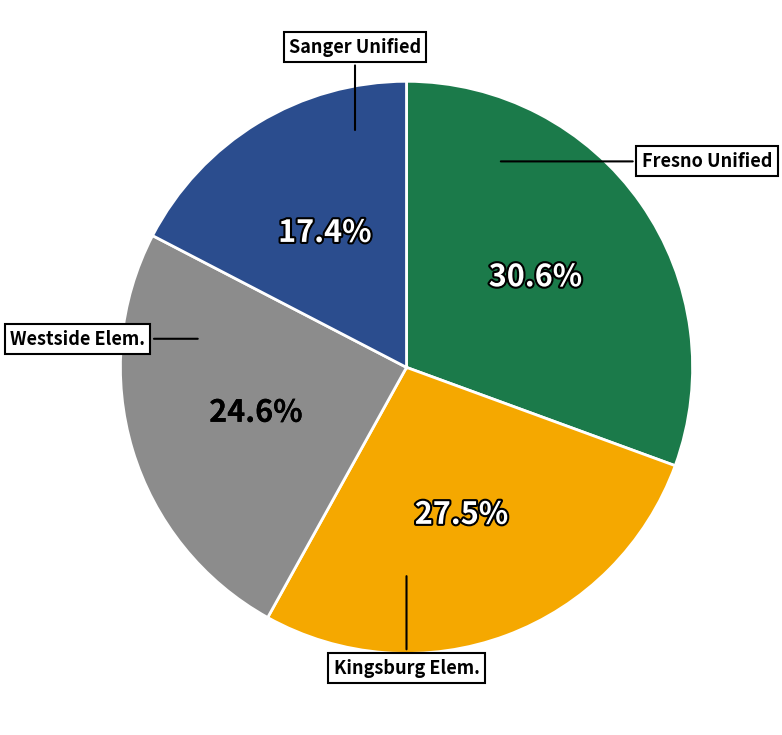

Is there any slice that represents more than half of the pie?

No